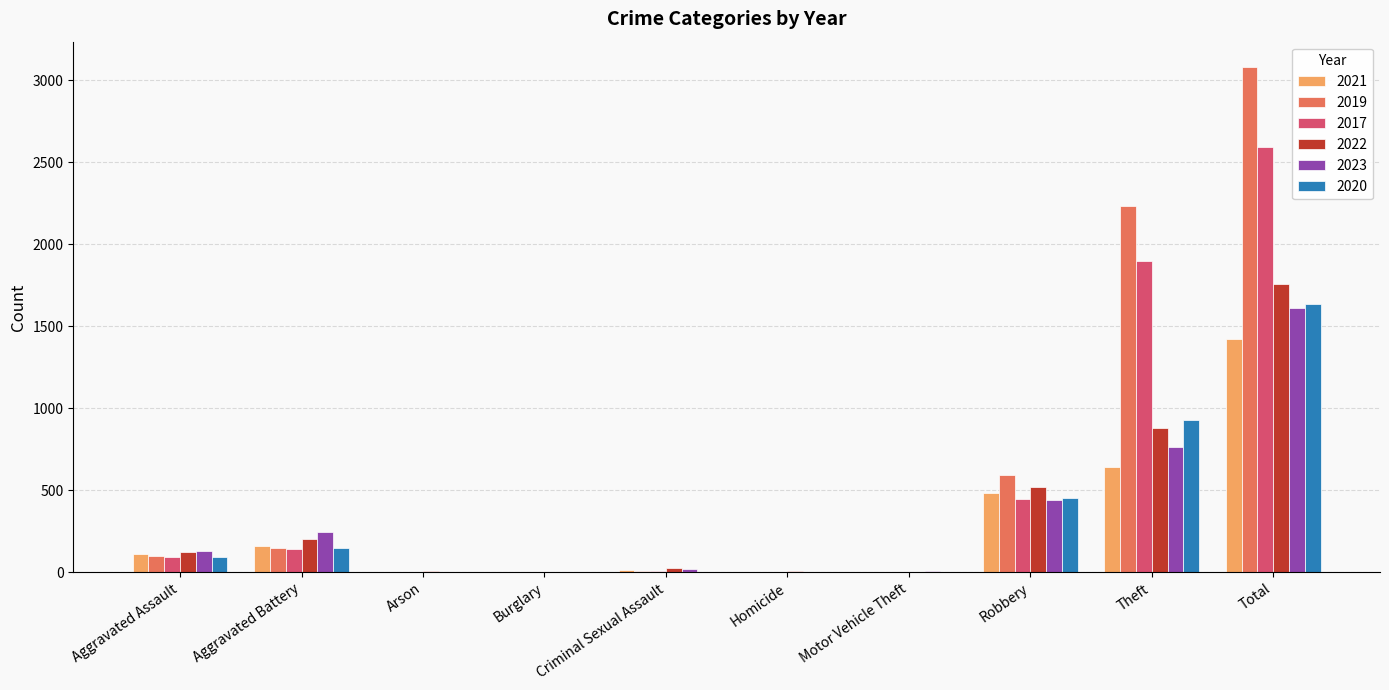

What is the highest value of the 2023 series?

1610